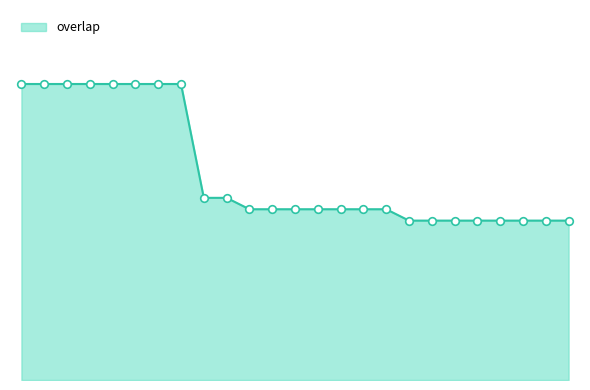

Is this an area chart (filled region under the line)?

Yes